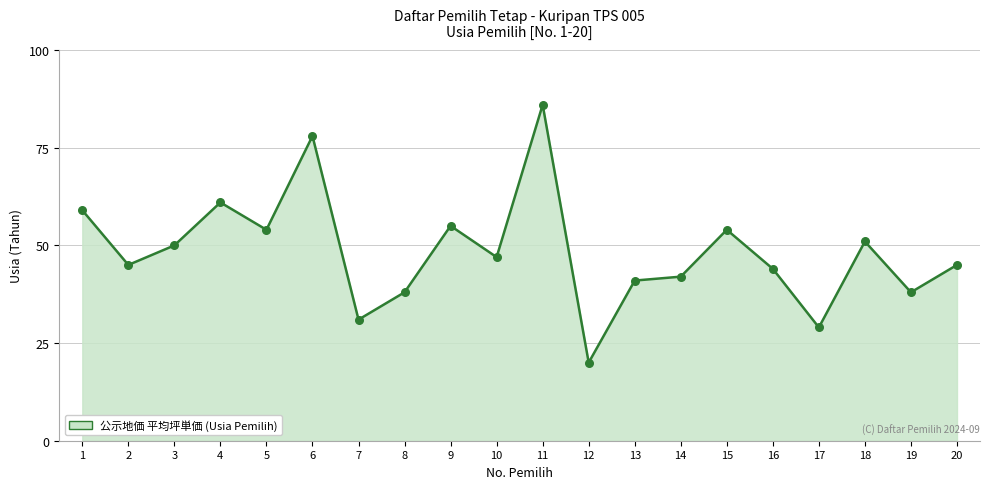

What is the change in value from 1 to 7?

-28